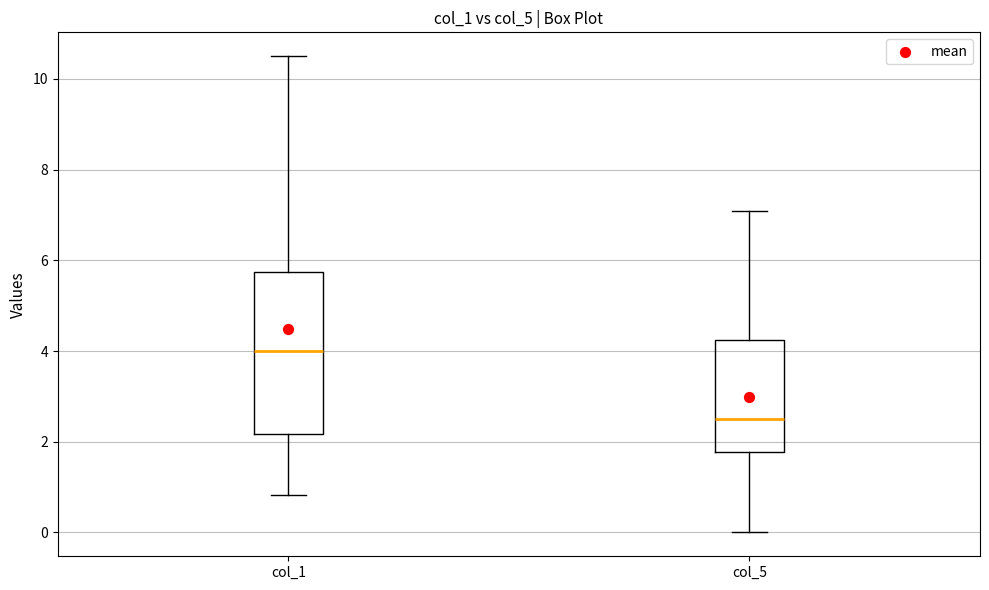

Where is the upper edge of the box for col_1 on the y-axis? The values are not printed on the chart, so give them approximately, as read against the axis.

5.8